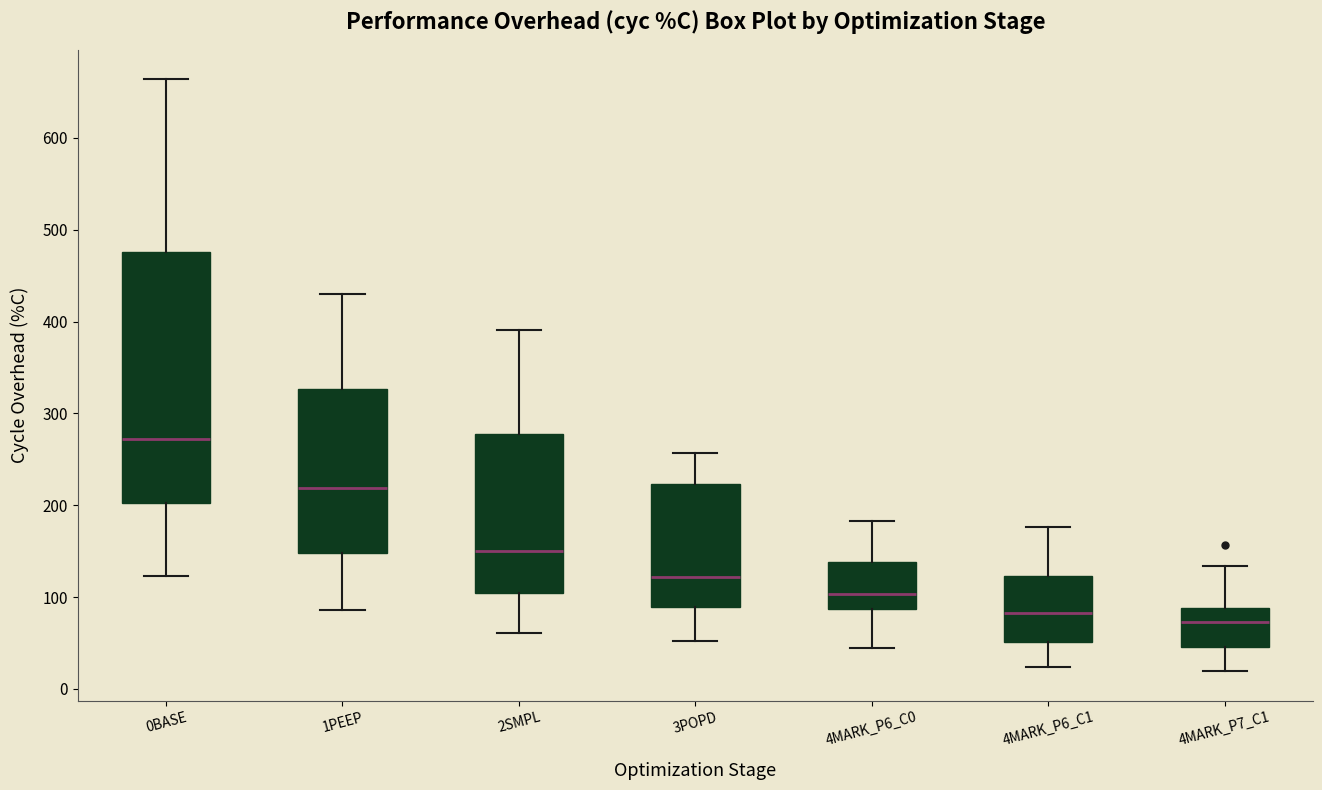

Reading left to right, read every box against the y-axis: the position of its median line, the range the box covers, and the ends of its whiskers. The values are not printed on the chart, so give them approximately, as read against the axis.

0BASE: median 270, box 200 to 480, whiskers 120 to 660
1PEEP: median 220, box 150 to 330, whiskers 90 to 430
2SMPL: median 150, box 100 to 280, whiskers 60 to 390
3POPD: median 120, box 90 to 220, whiskers 50 to 260
4MARK_P6_C0: median 100, box 90 to 140, whiskers 40 to 180
4MARK_P6_C1: median 80, box 50 to 120, whiskers 20 to 180
4MARK_P7_C1: median 70, box 50 to 90, whiskers 20 to 130